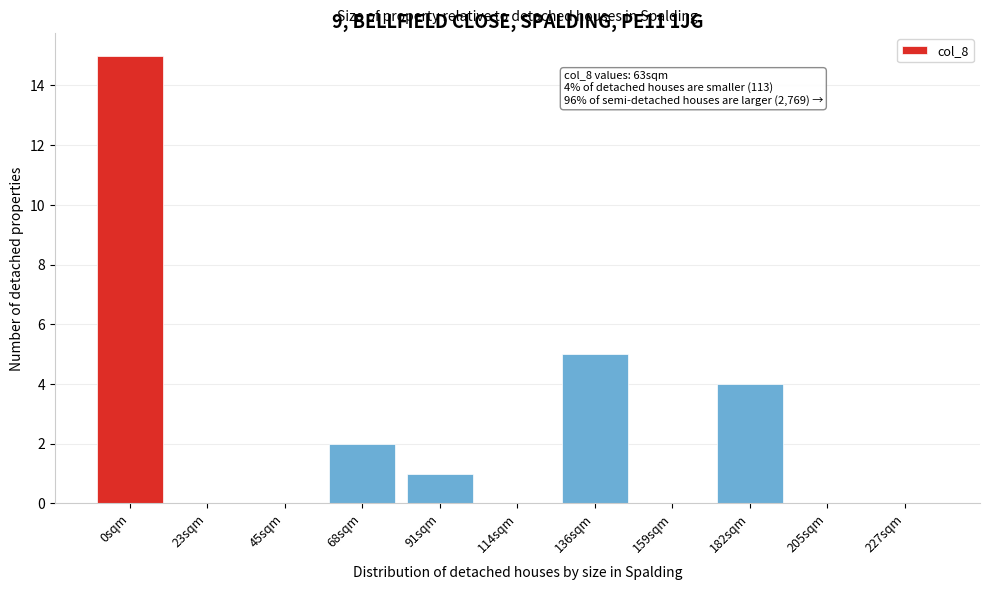

Reading left to right, extract all data points from this chart.

0sqm=15	23sqm=0	45sqm=0	68sqm=2	91sqm=1	114sqm=0	136sqm=5	159sqm=0	182sqm=4	205sqm=0	227sqm=0